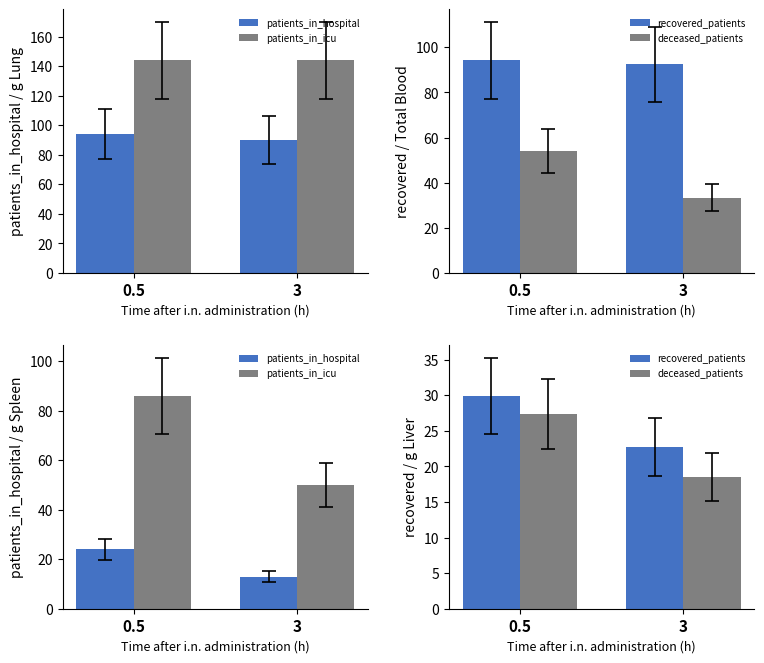

What value does the patients_in_hospital series have at 0.5?

24.0